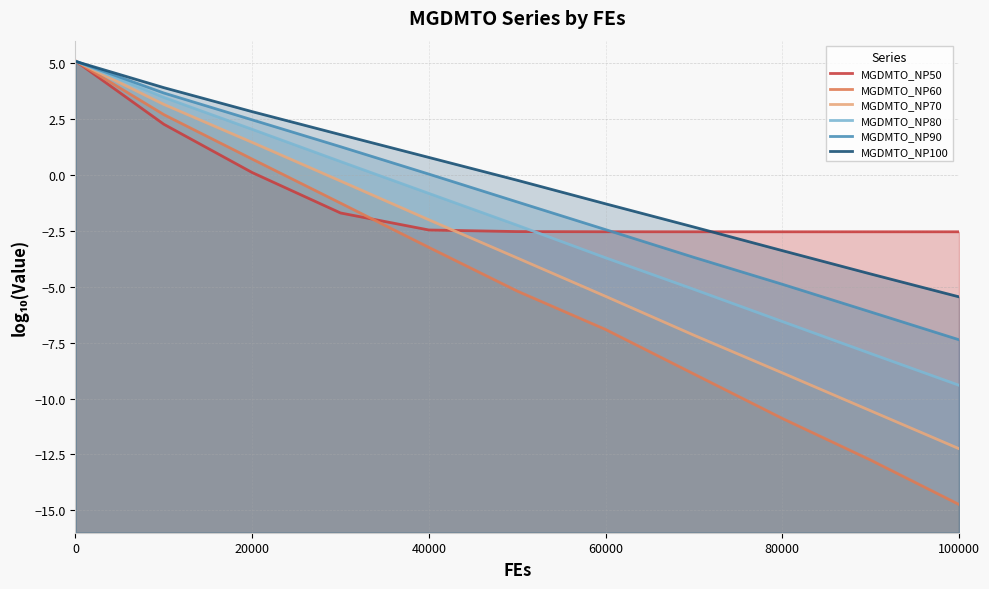

What is the difference between the maximum and second lowest values in the MGDMTO_NP80 series?

13.1